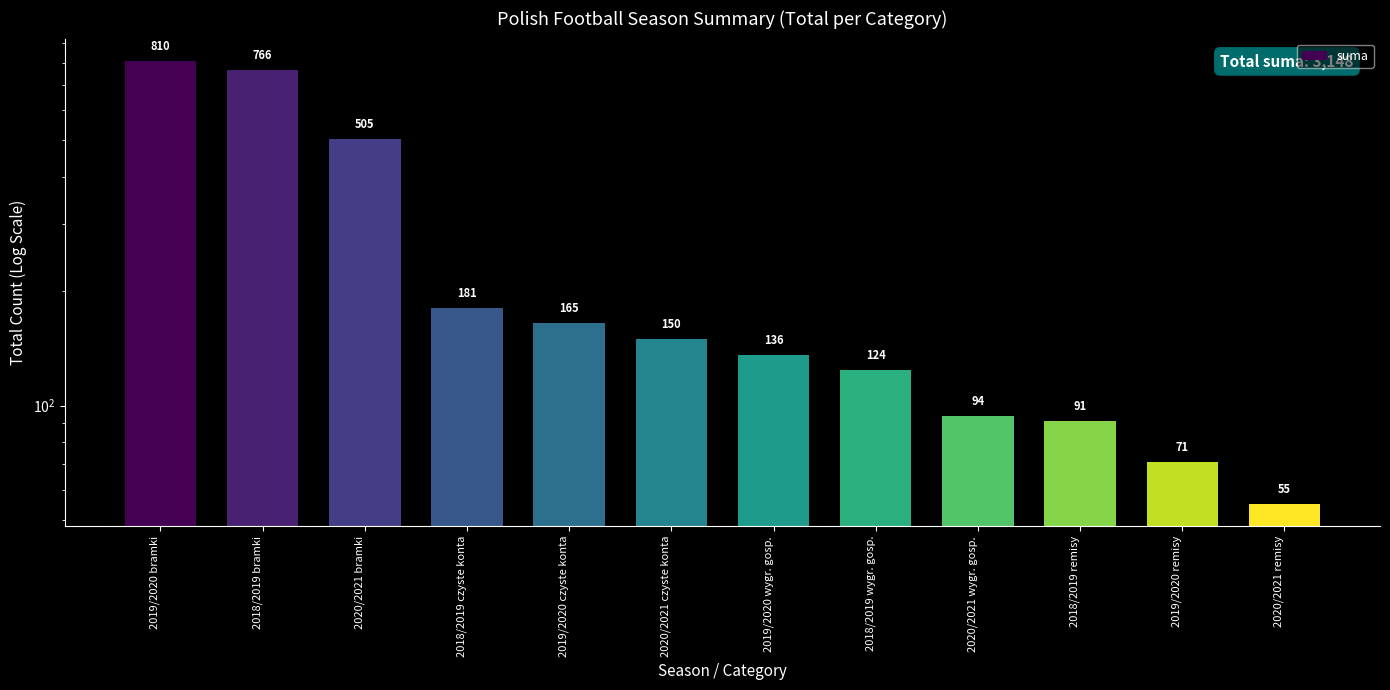

Rank the categories by value from lowest to highest.

2020/2021 remisy, 2019/2020 remisy, 2018/2019 remisy, 2020/2021 wygr. gosp., 2018/2019 wygr. gosp., 2019/2020 wygr. gosp., 2020/2021 czyste konta, 2019/2020 czyste konta, 2018/2019 czyste konta, 2020/2021 bramki, 2018/2019 bramki, 2019/2020 bramki